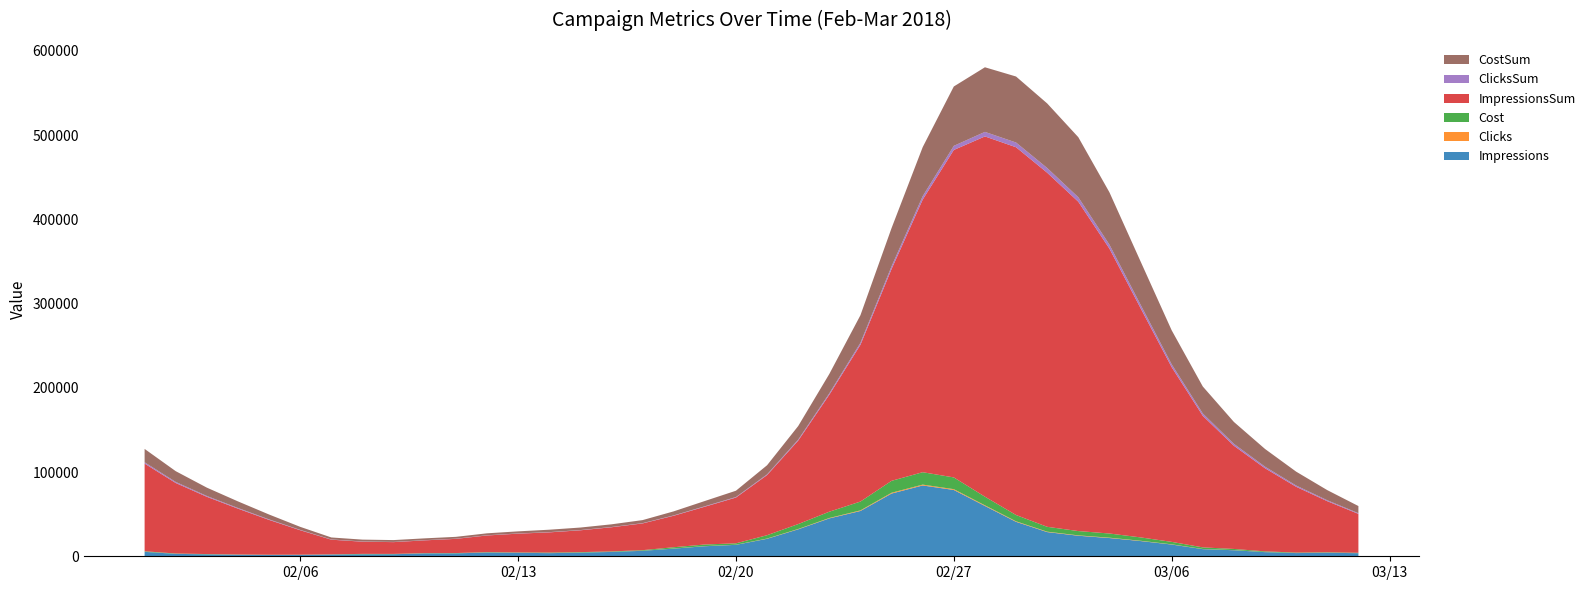

Reading left to right, list all the values displayed in this chart.

Impressions: 5270	2892	2271	1786	1514	1613	2049	2358	2418	3433	3462	4452	4128	3725	4315	5169	6505	9103	11937	13587	20762	32016	44957	53780	74468	84083	78740	59726	40898	28730	24387	21658	18088	13947	8499	7179	4923	3806	4201	3651
Clicks: 71	45	38	36	35	29	25	44	35	28	33	43	40	54	46	46	58	125	156	137	288	401	514	722	975	1015	960	797	642	496	440	427	344	250	181	149	87	59	54	48
Cost: 594	377	318	301	293	243	229	442	352	281	331	432	402	634	555	555	700	1509	1884	1654	3967	5814	7453	10469	14137	14717	13920	10206	7453	5758	5108	4957	3993	2902	1878	1384	808	548	501	445
ImpressionsSum: 104132	83706	67986	54415	41336	29037	17395	14483	14009	15171	16847	19785	22300	23976	25933	28684	31756	37397	44882	54341	71378	99079	138867	186142	251507	323653	388806	427770	436652	420425	391032	338222	272227	207434	156207	122488	98681	78100	60643	46206
ClicksSum: 1546	1259	992	801	614	412	279	252	242	232	229	237	248	277	279	290	320	412	525	622	856	1211	1679	2343	3193	4052	4875	5384	5625	5607	5325	4777	4106	3396	2780	2287	1878	1497	1124	828
CostSum: 15862	12763	9888	7813	5782	3607	2358	2205	2180	2144	2174	2313	2473	2877	2990	3194	3613	4791	6243	7495	10829	16088	22985	32753	45381	58214	70479	76718	78357	76663	71302	62122	51398	40381	32053	25983	21033	16473	12017	8469